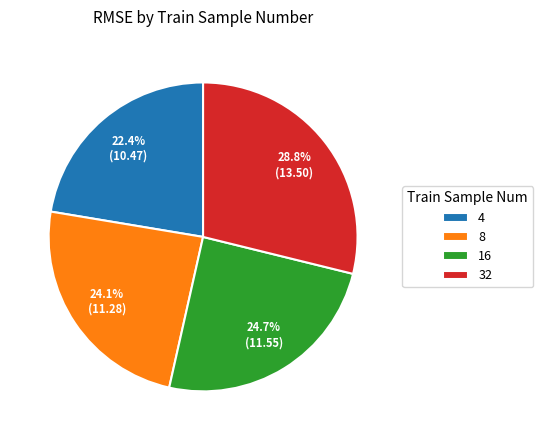

Is 32 the majority of the pie?

No